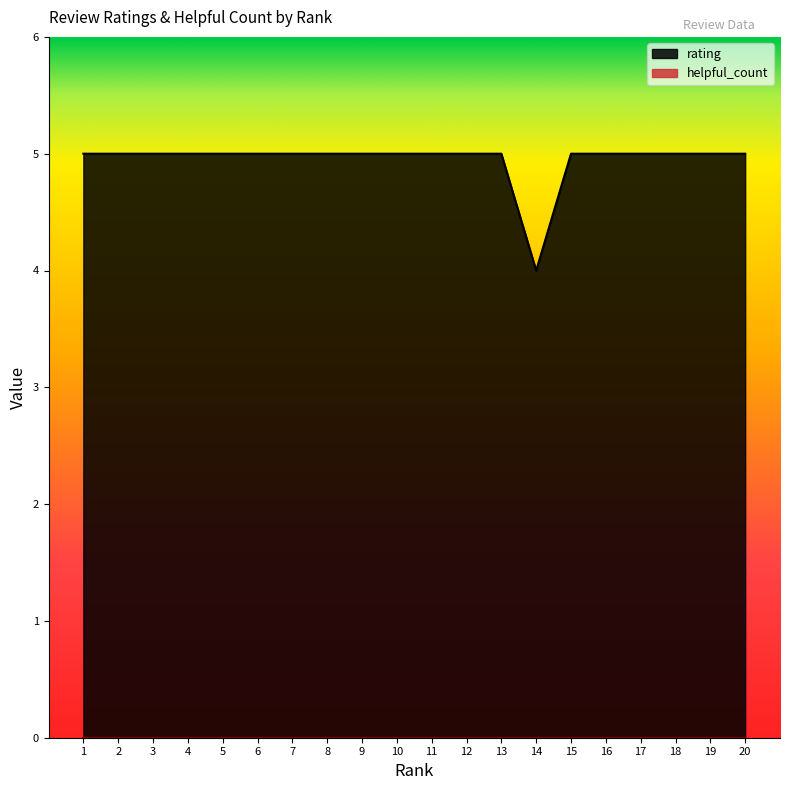

How many lines are shown in the chart?

2